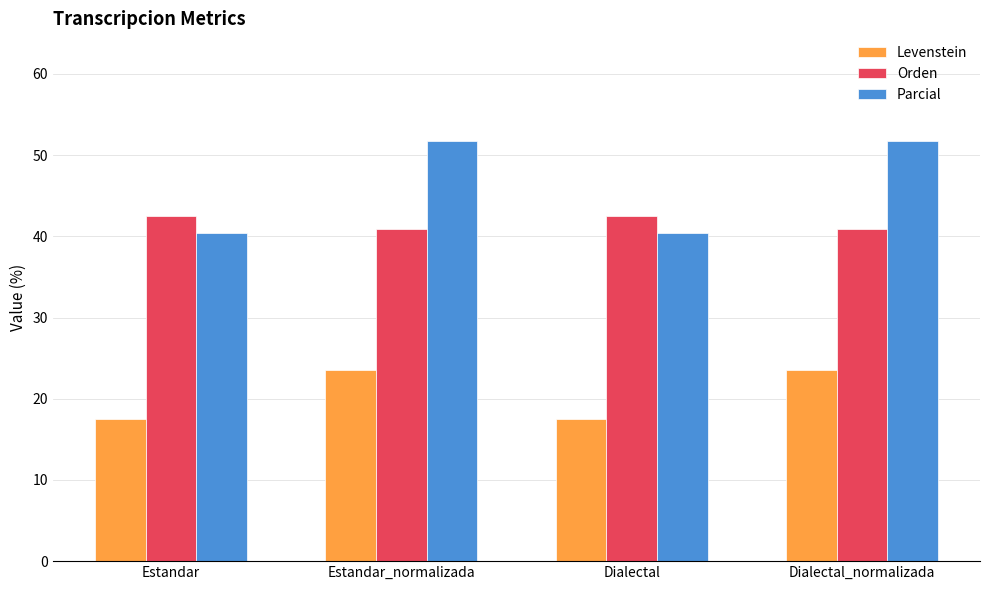

List the series in order of their peak value, highest first.

Parcial, Orden, Levenstein